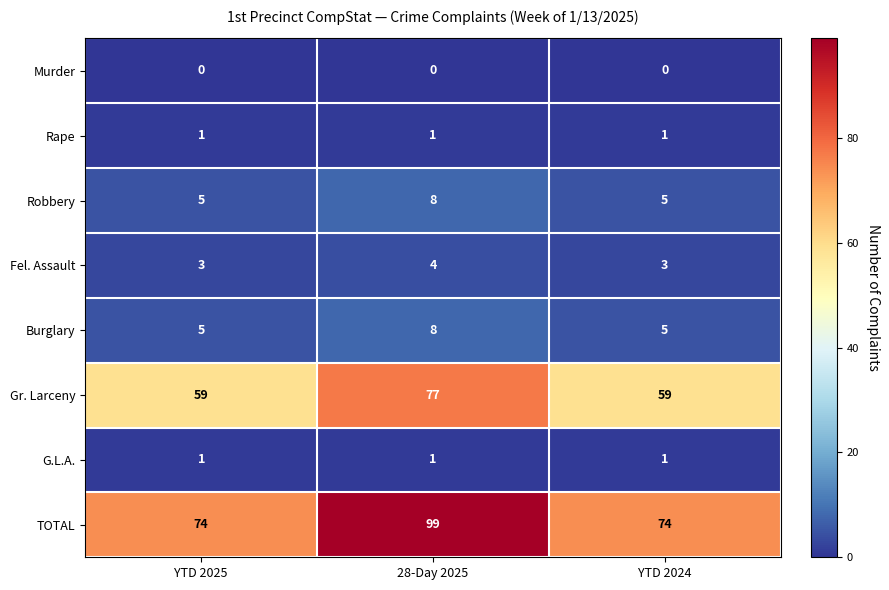

What is the total value across all series at YTD 2024?

148